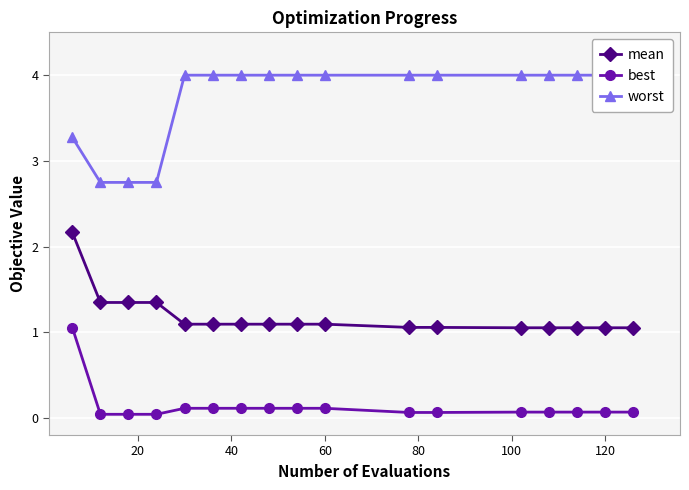

True or false: mean and best intersect in this chart.

False